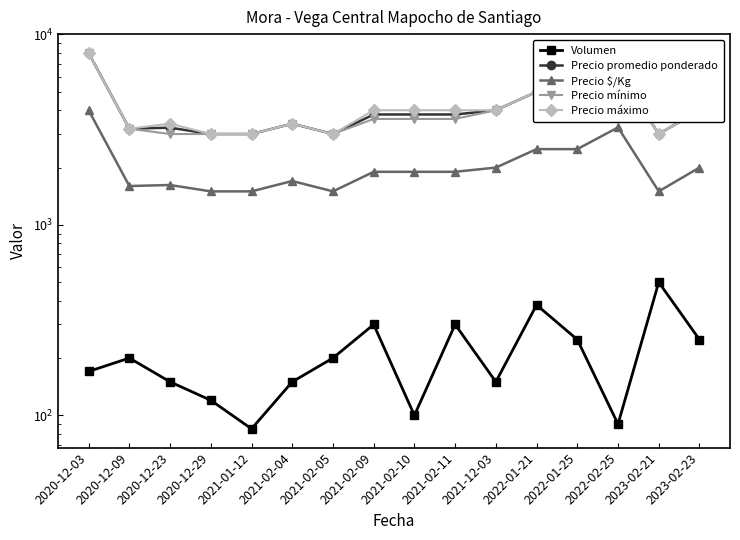

What value does the Precio máximo series have at 2021-01-12?

3000